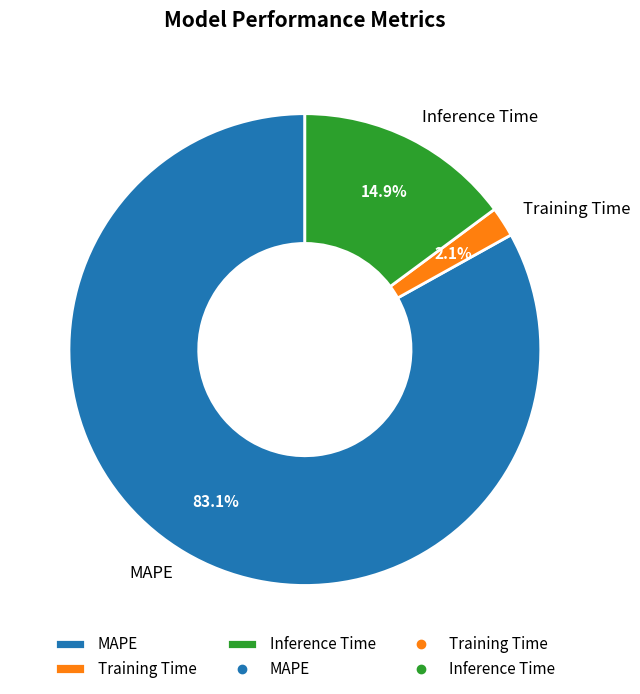

To the nearest percent, what is the difference between the largest and smallest slice percentages?

81%